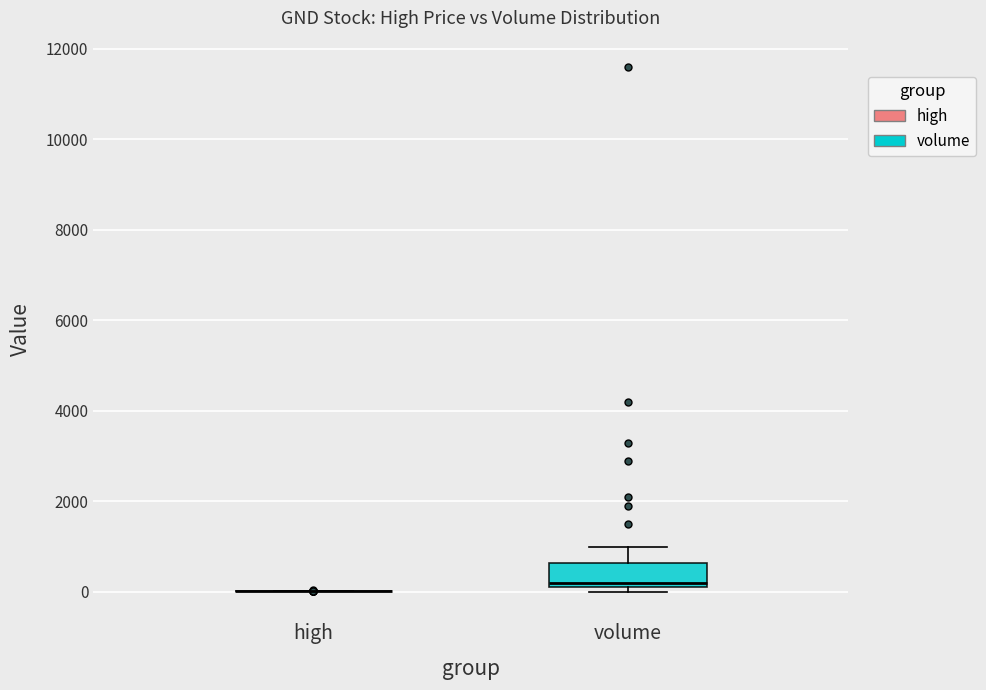

Reading left to right, read every box against the y-axis: the position of its median line, the range the box covers, and the ends of its whiskers. The values are not printed on the chart, so give them approximately, as read against the axis.

high: box collapsed to a line at 0, whiskers 0 to 0
volume: median 200 (just above the box's lower edge), box 200 to 600, whiskers 0 to 1000